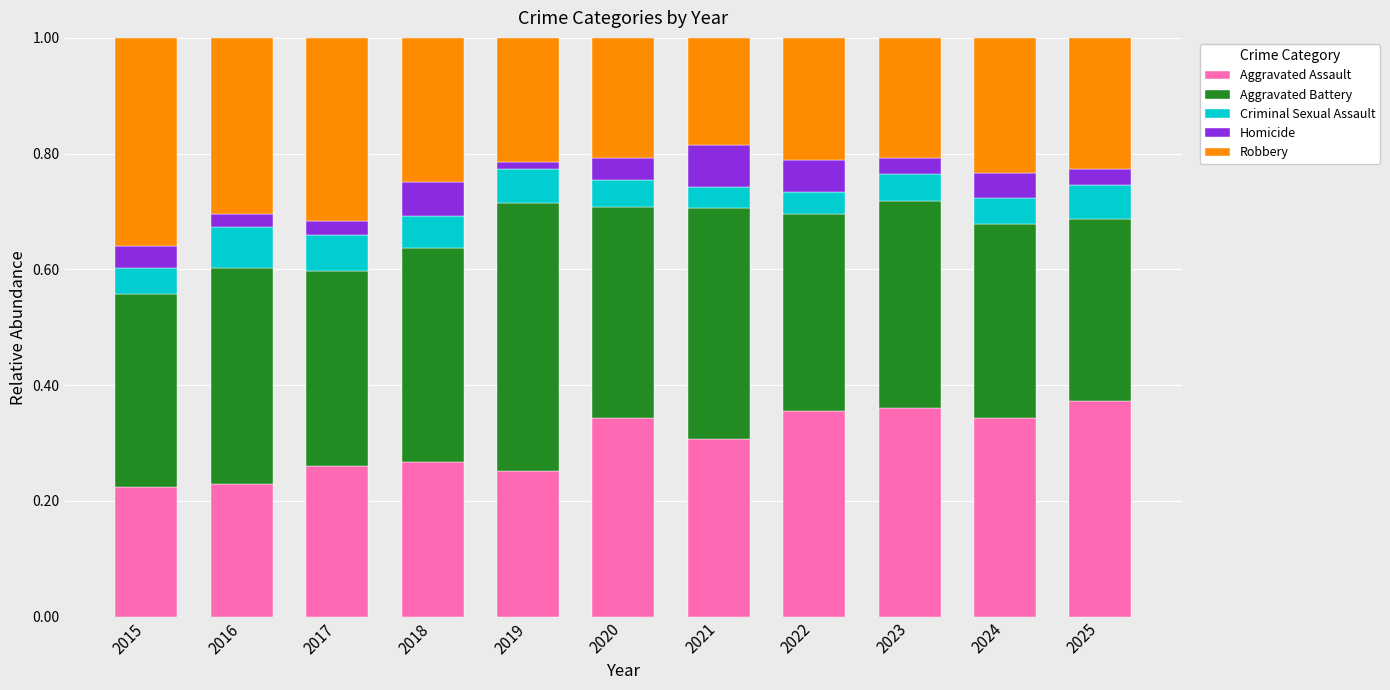

What is the sum of all Aggravated Assault values?

3.3